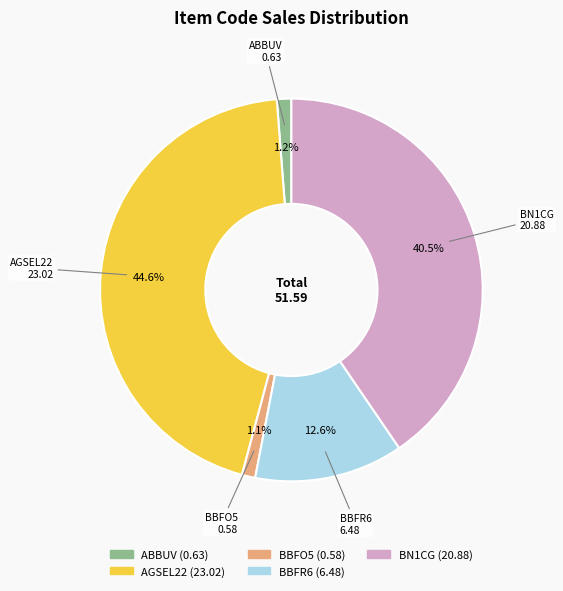

What is the ratio of the value at BN1CG to the value at BBFR6?

3.2